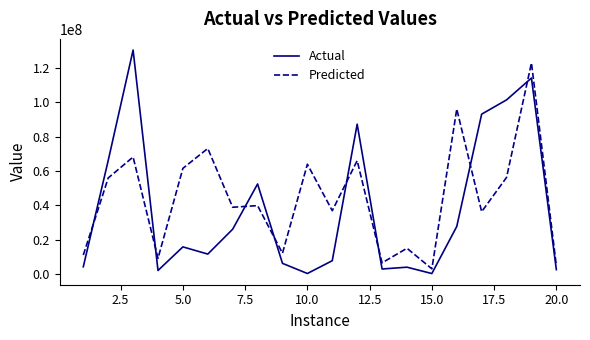

List the series in order of their peak value, lowest first.

Predicted, Actual